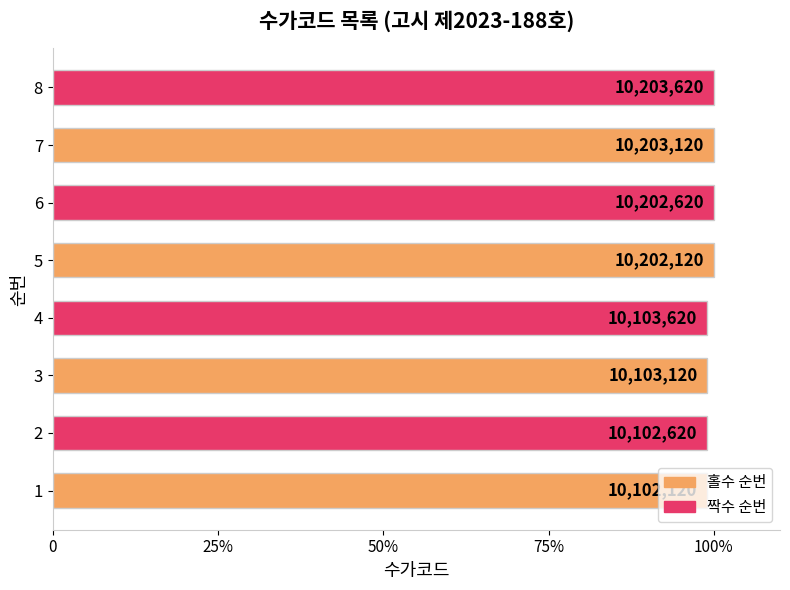

Does the chart contain any negative values?

No